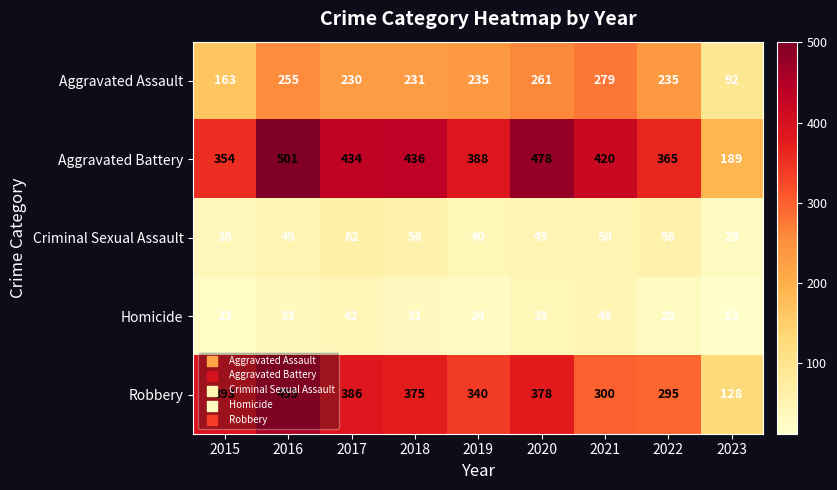

What is the average value of the Homicide series?

31